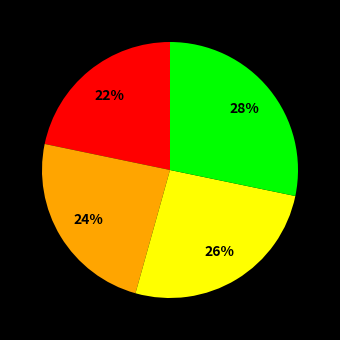

Is there any slice that represents more than half of the pie?

No